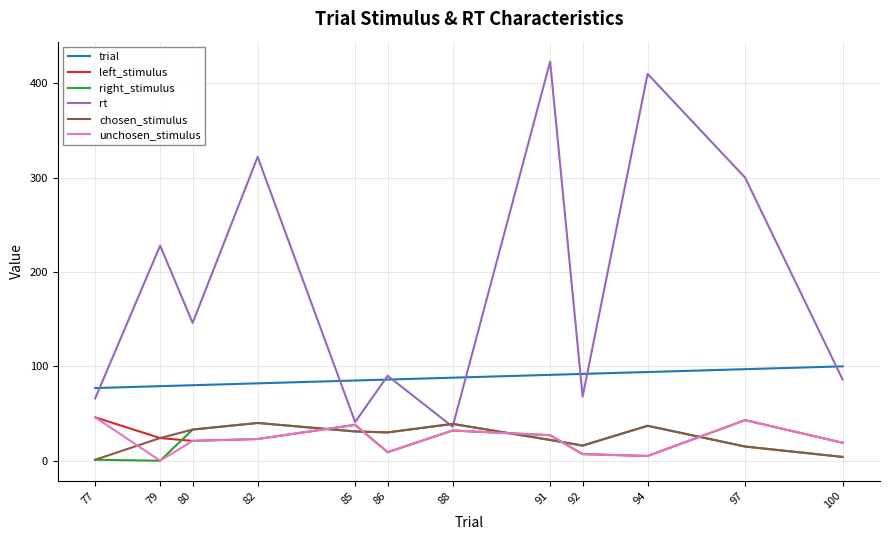

Which series changed the most between 80 and 86?

rt